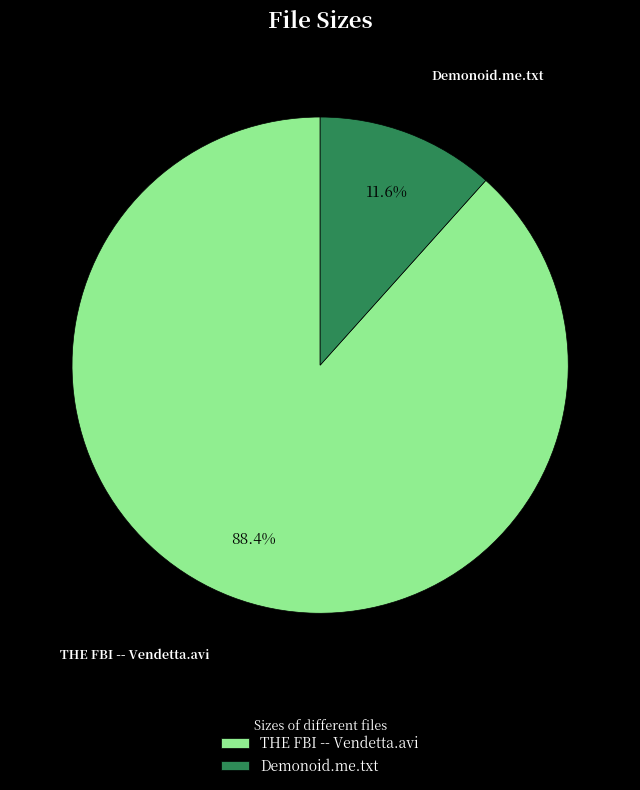

Between Demonoid.me.txt and THE FBI -- Vendetta.avi, which is larger?

THE FBI -- Vendetta.avi